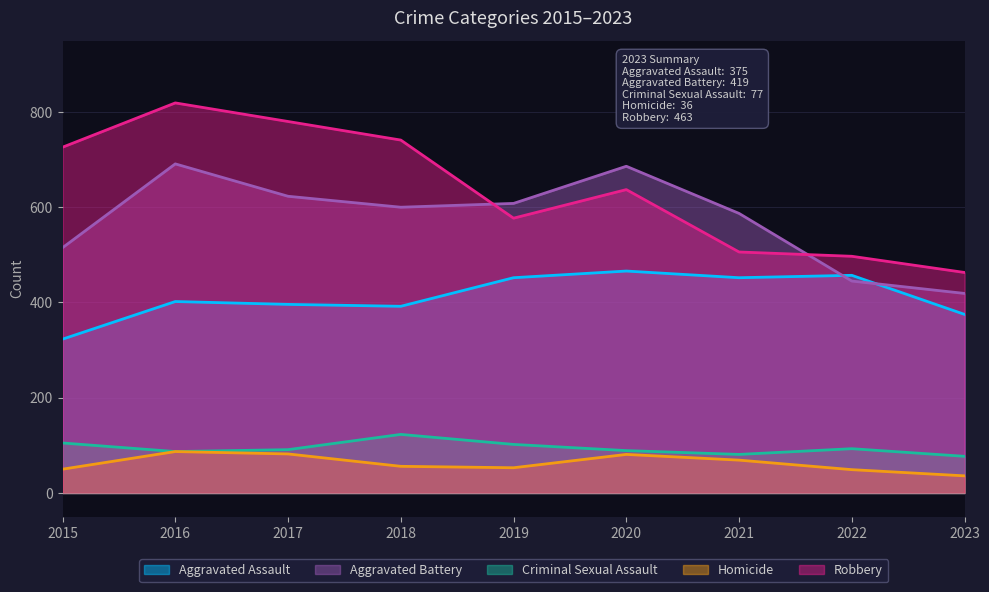

What is the highest value of the Aggravated Assault series?

466